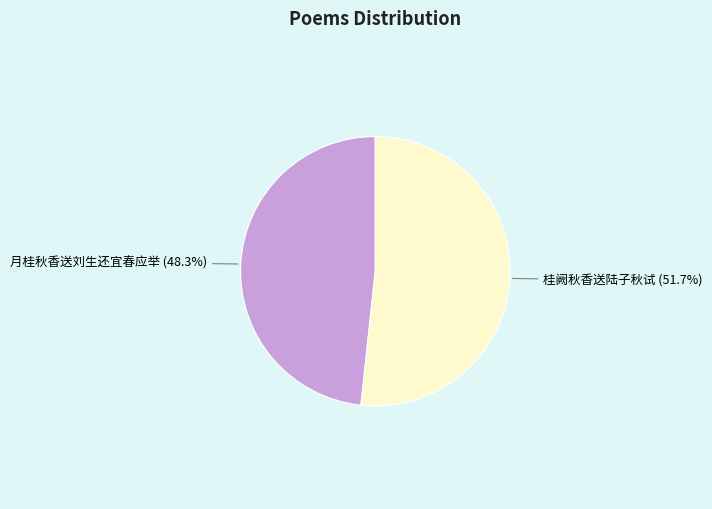

To the nearest percent, what portion does 月桂秋香送刘生还宜春应举 represent?

48%